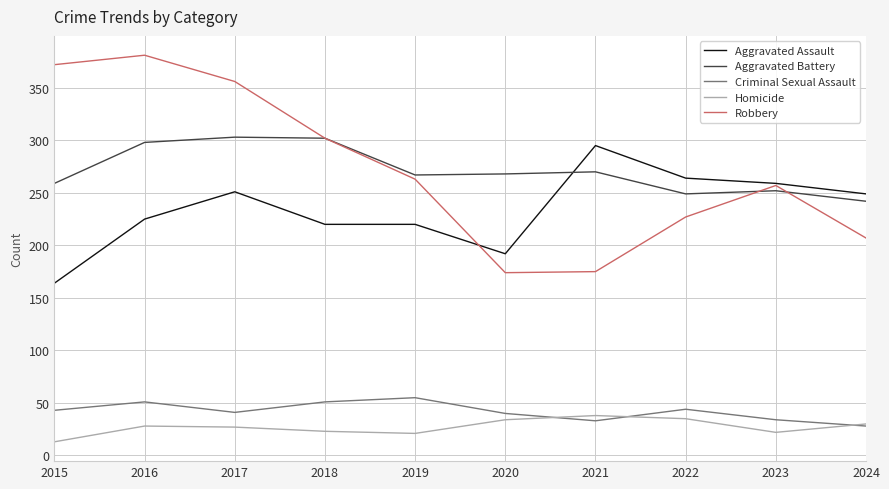

Which label corresponds to the largest value in the chart?

2016